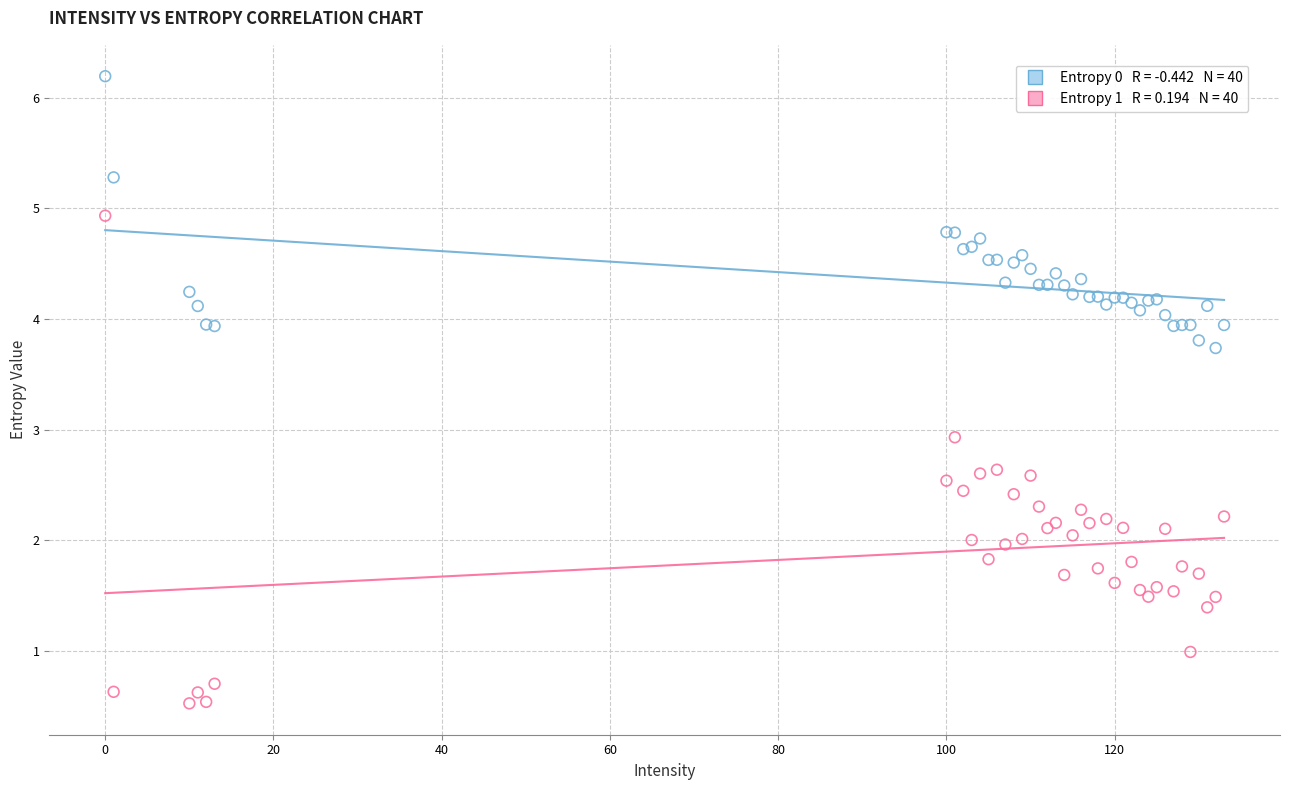

Across all series, what Y value is closest to 3?

2.9